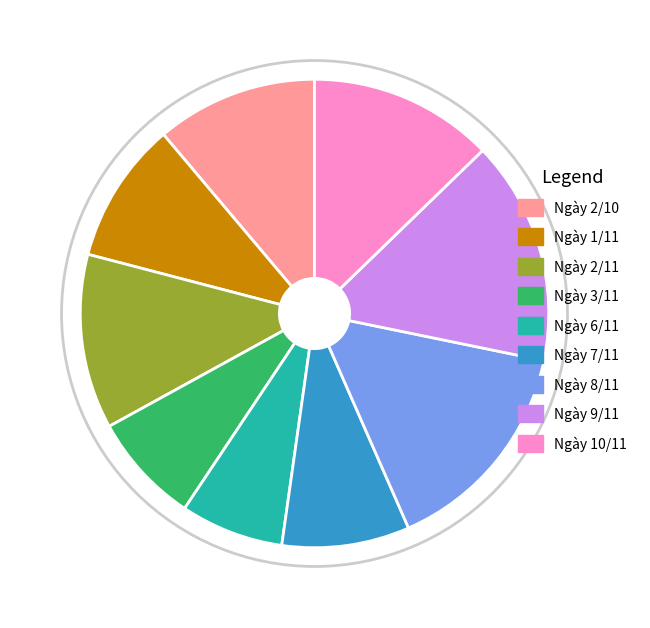

Combined, what portion of the pie is Tháng 11 (Ngày 1) and Tháng 11 (Ngày 10)?

22.5%